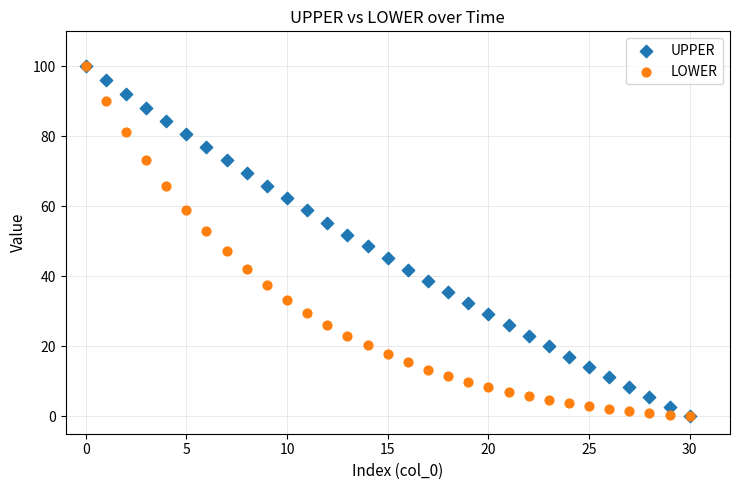

What are all the series names shown in the legend?

UPPER, LOWER